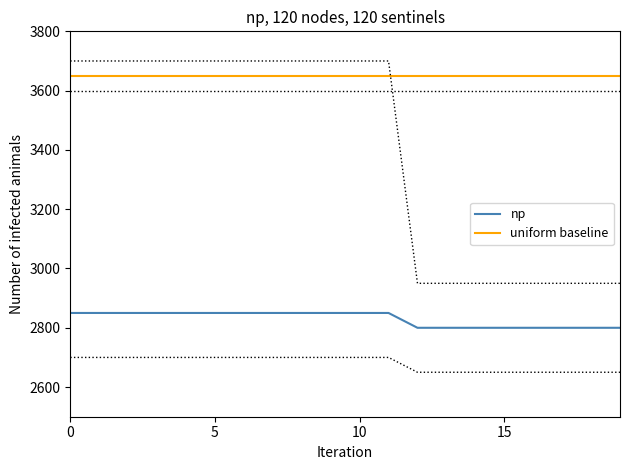

Which series has the widest spread of values?

np